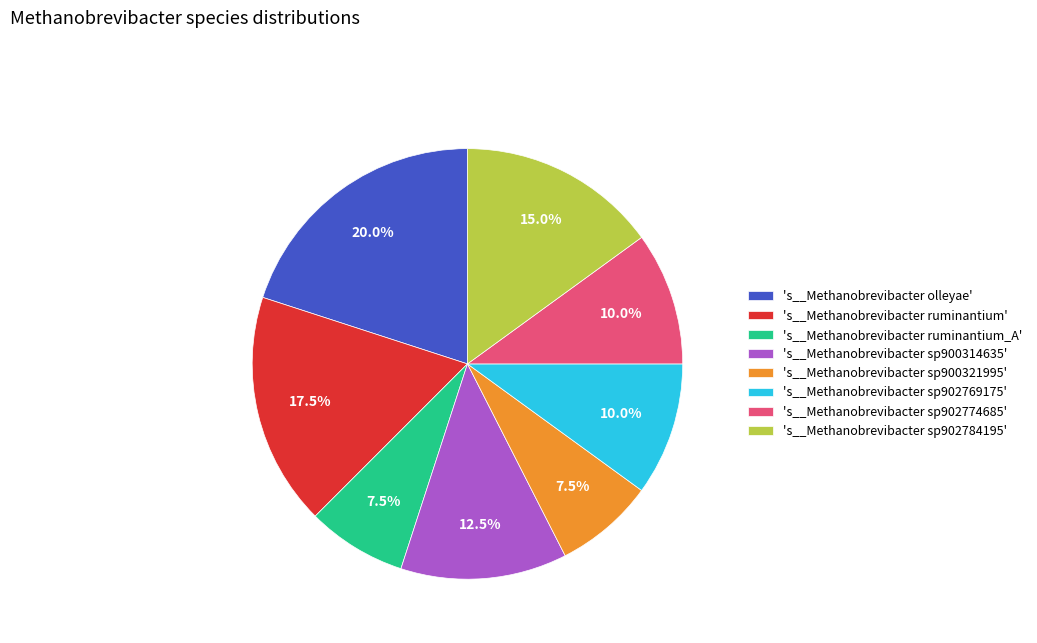

Which category has the biggest portion of the pie?

's__Methanobrevibacter olleyae'